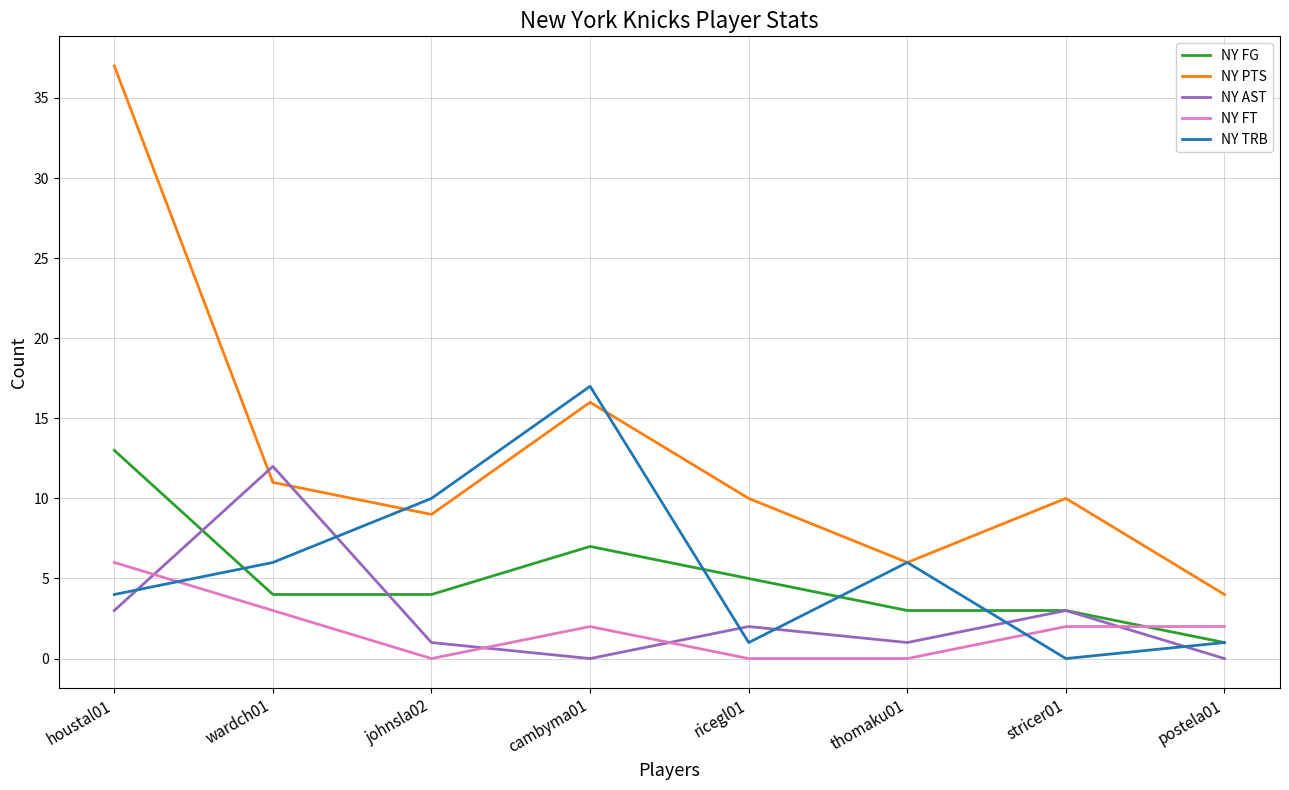

Which series has the largest total across all categories?

NY PTS